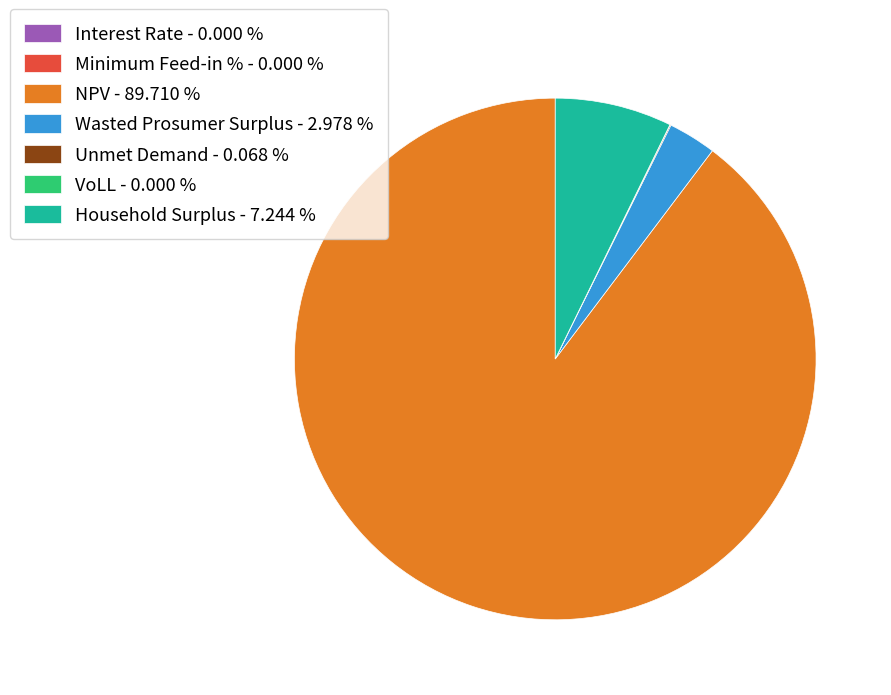

Does any single category account for the majority?

Yes